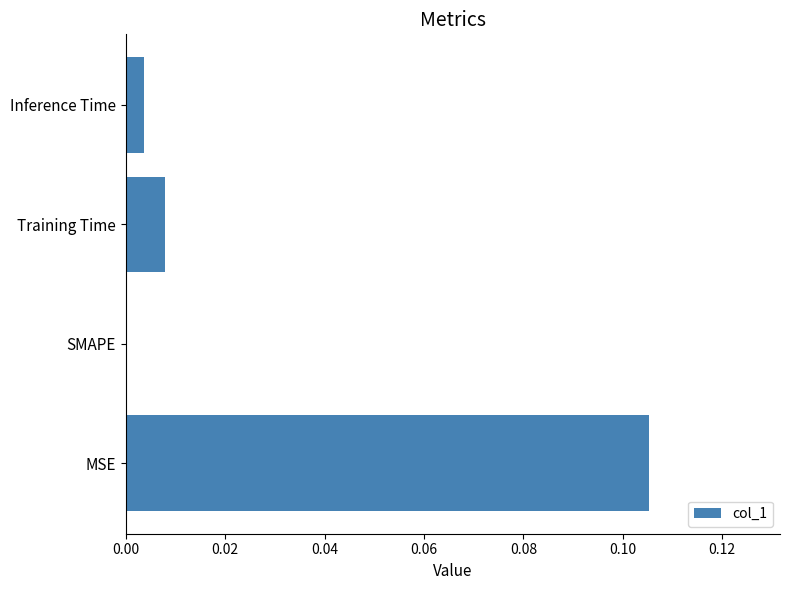

True or false: the data shows 0.0 at Inference Time.

True